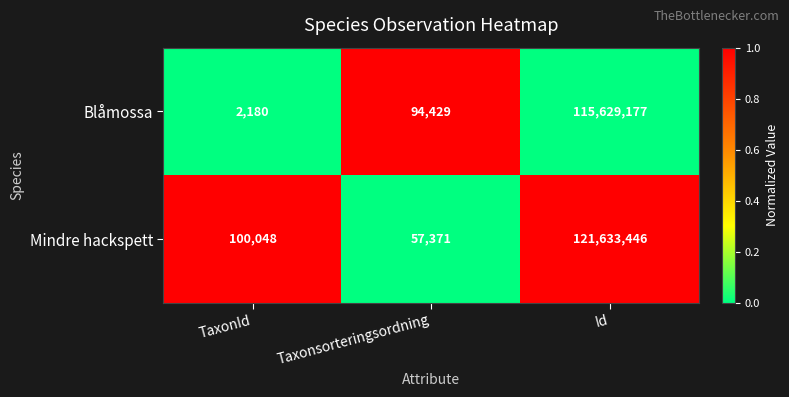

Count the number of categories in the chart.

3